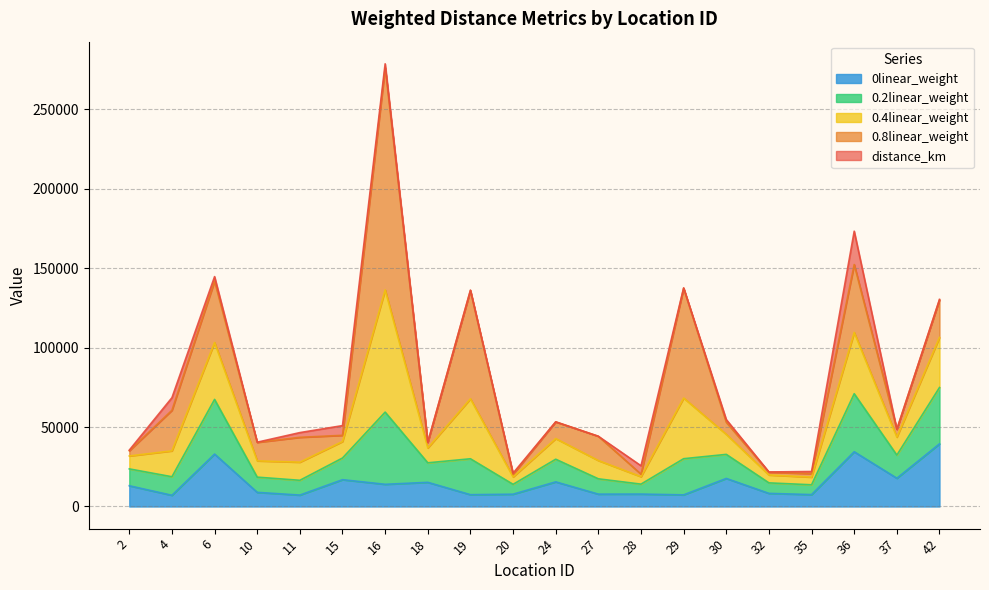

At which category is the sum across all series the highest?

16